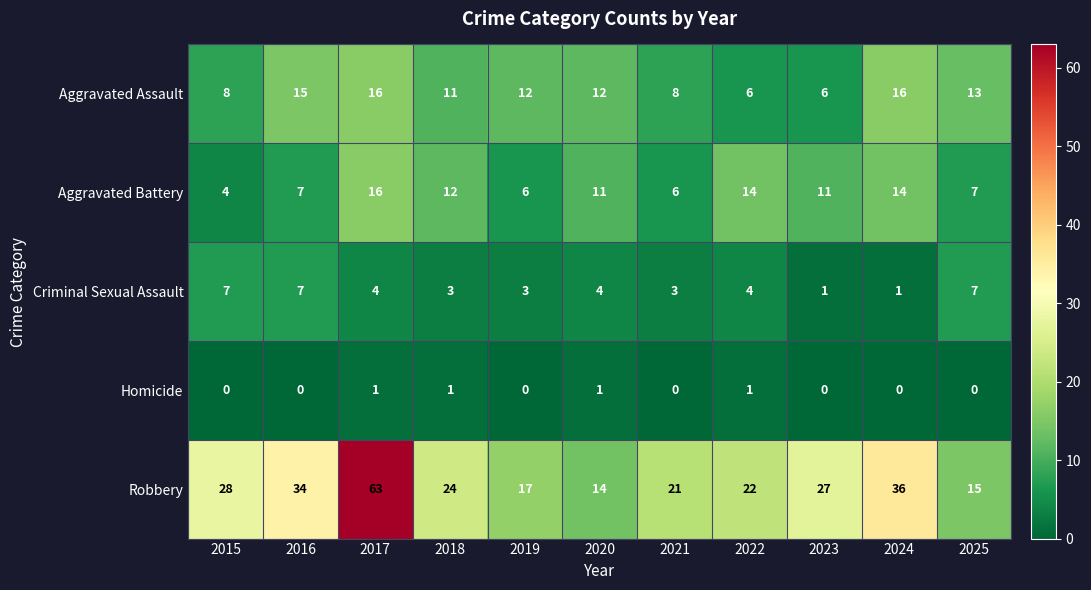

Between 2022 and 2024, which series saw the biggest shift?

Robbery